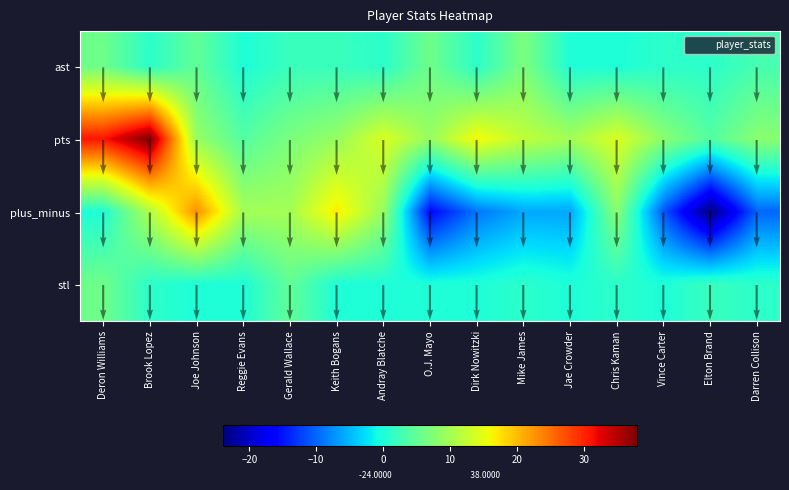

List the labels in order of ast value, largest first.

Mike James, Deron Williams, O.J. Mayo, Joe Johnson, Darren Collison, Gerald Wallace, Keith Bogans, Brook Lopez, Andray Blatche, Dirk Nowitzki, Vince Carter, Elton Brand, Reggie Evans, Jae Crowder, Chris Kaman